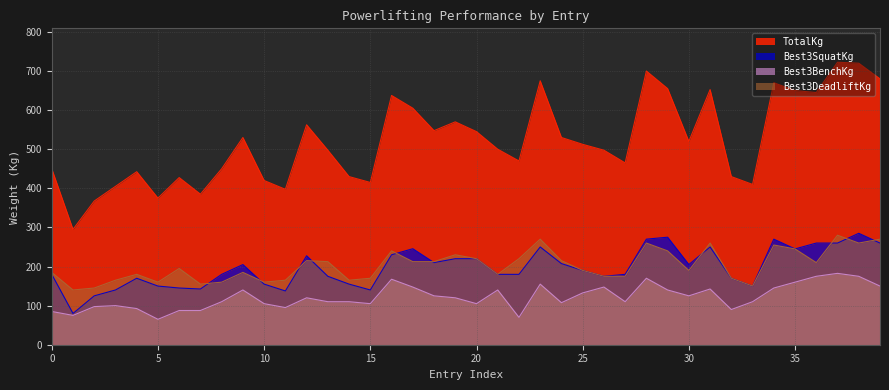

Is it true that Best3DeadliftKg equals 160.0 at 5?

True